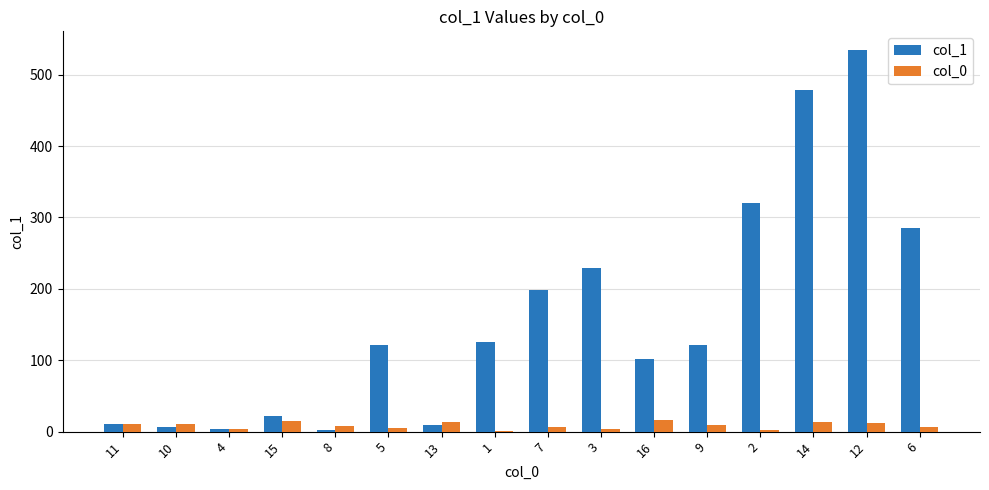

Where does the col_1 series first go above 121?

5